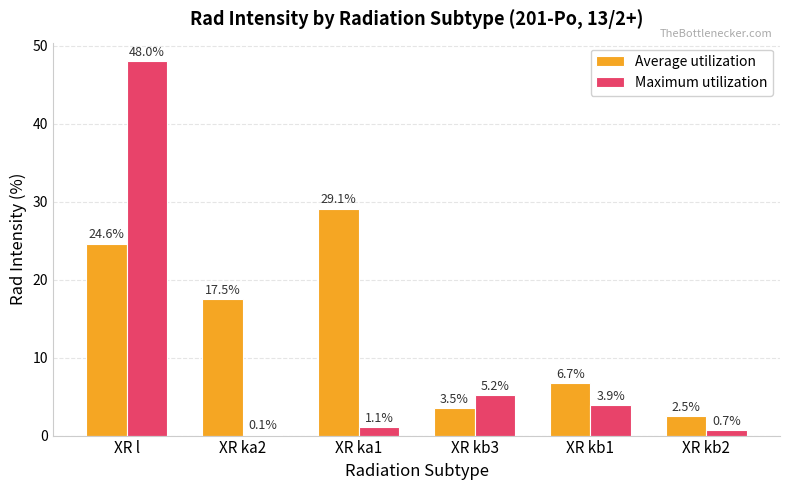

What is the sum of all Maximum utilization values?

59.0